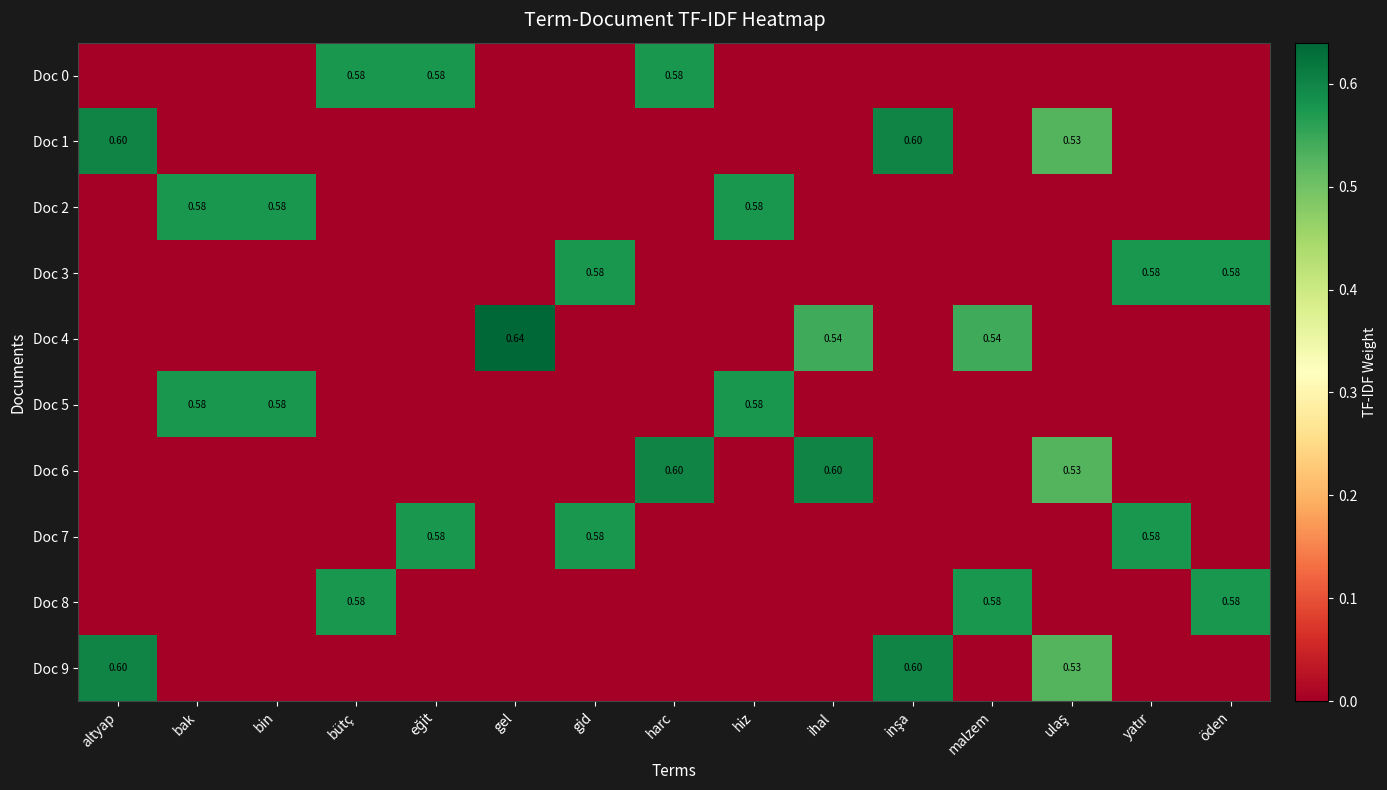

Which category has the lowest value in the Doc 4 series?

altyap